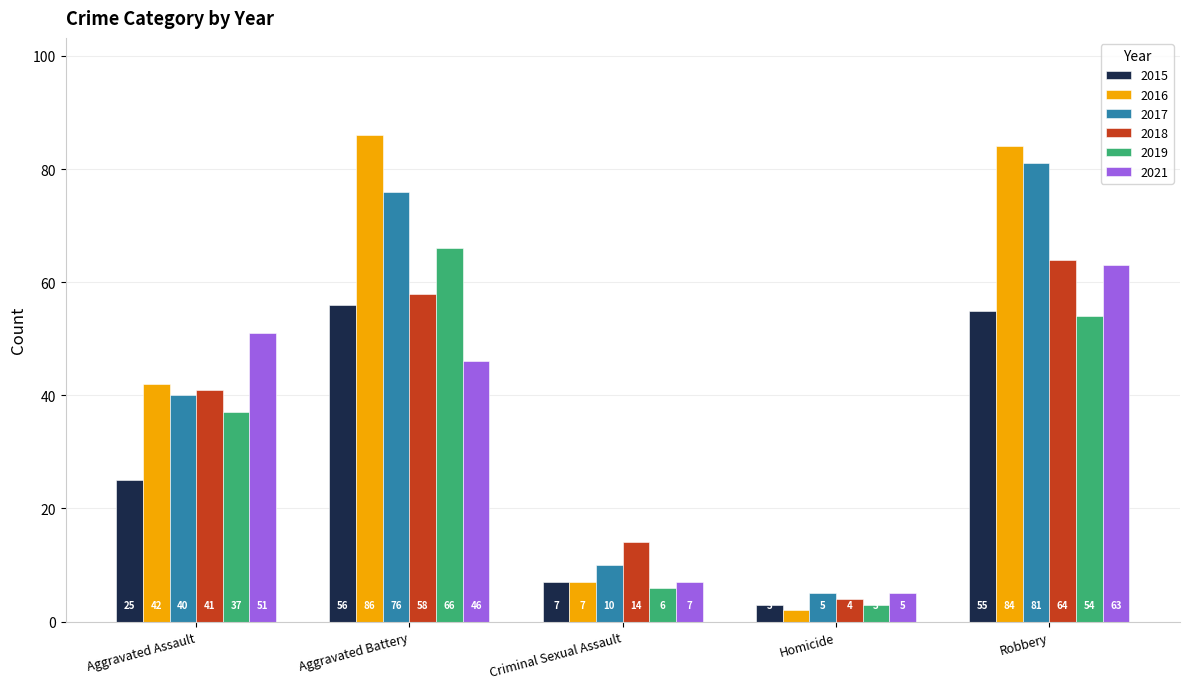

The 2019 series shows 54 at Robbery. True or false?

True